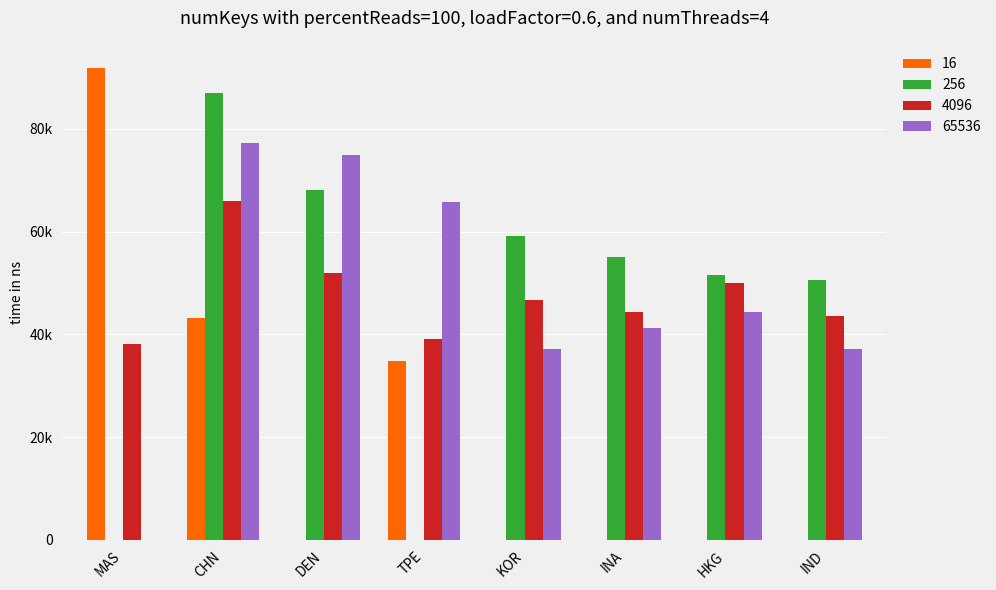

Does the chart contain stacked bars?

No